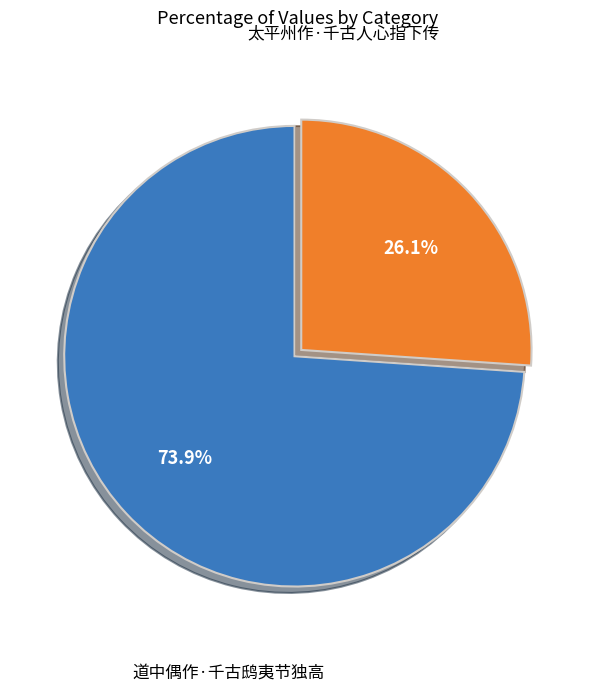

Does any single category account for the majority?

Yes